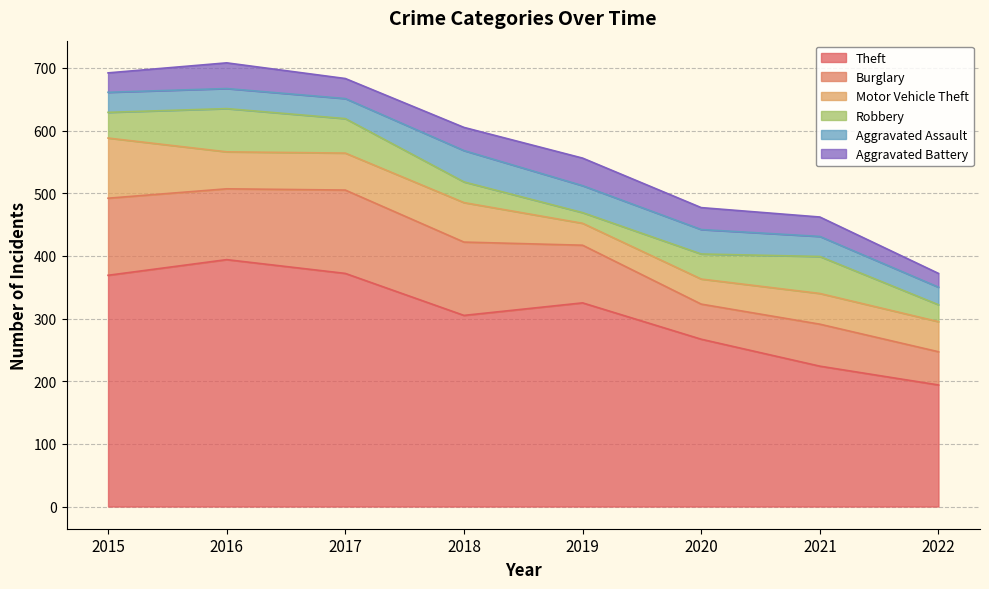

Reading left to right, what are all the values shown in this chart?

Theft: 2015=369	2016=394	2017=372	2018=305	2019=325	2020=267	2021=224	2022=194
Burglary: 2015=123	2016=113	2017=133	2018=117	2019=92	2020=56	2021=67	2022=53
Motor Vehicle Theft: 2015=96	2016=59	2017=59	2018=63	2019=35	2020=40	2021=49	2022=48
Robbery: 2015=41	2016=69	2017=55	2018=33	2019=17	2020=40	2021=59	2022=27
Aggravated Assault: 2015=32	2016=32	2017=32	2018=50	2019=43	2020=39	2021=32	2022=28
Aggravated Battery: 2015=31	2016=41	2017=32	2018=37	2019=44	2020=35	2021=31	2022=22